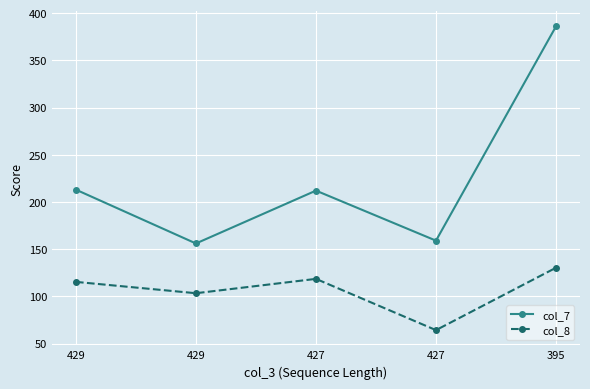

Count the number of data series in this chart.

2